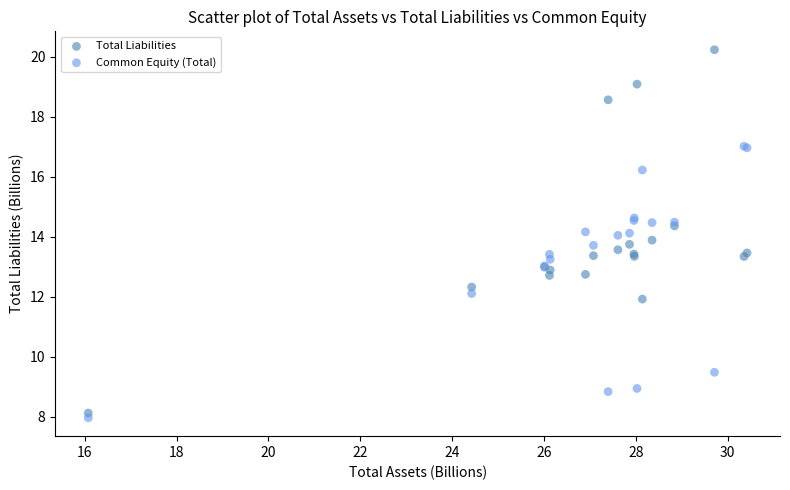

Which series contains the highest Y value?

Total Liabilities